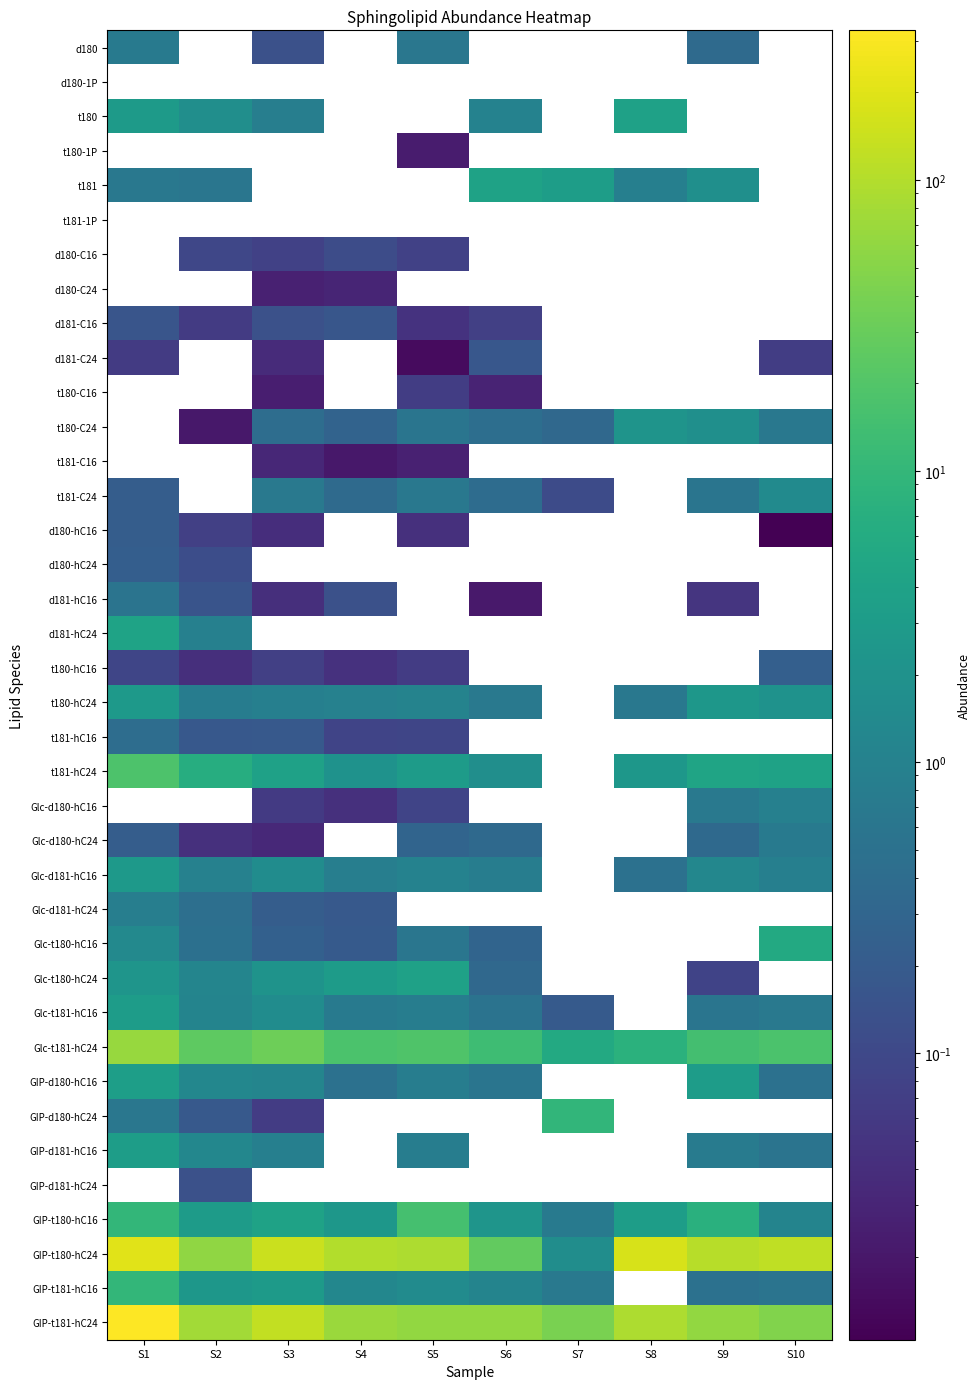

What is the greatest value displayed?

326.8